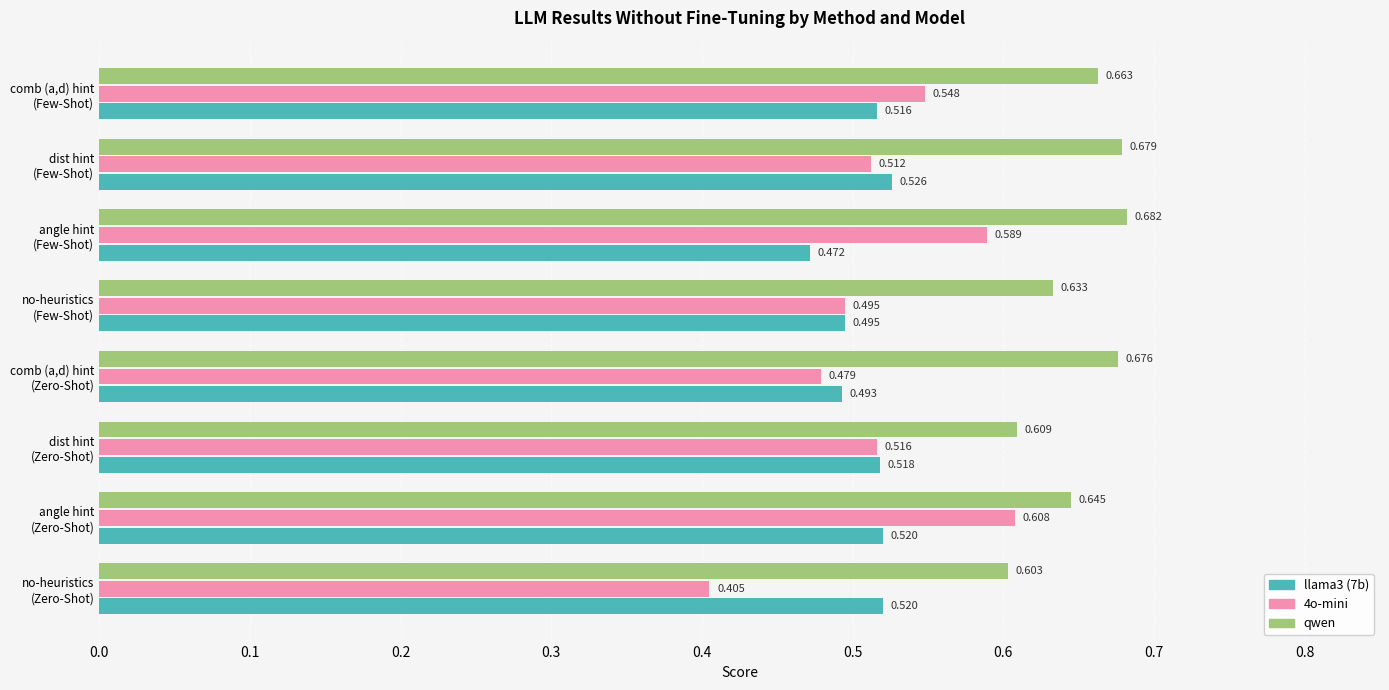

Count the llama3 (7b) values in the range 0 to 1.

8